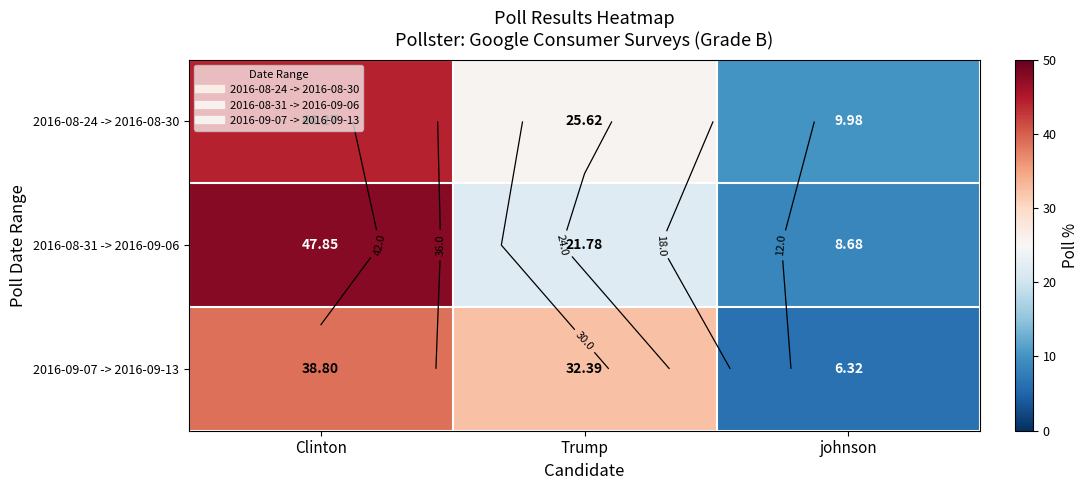

What is the total value across all series at Trump?

79.8